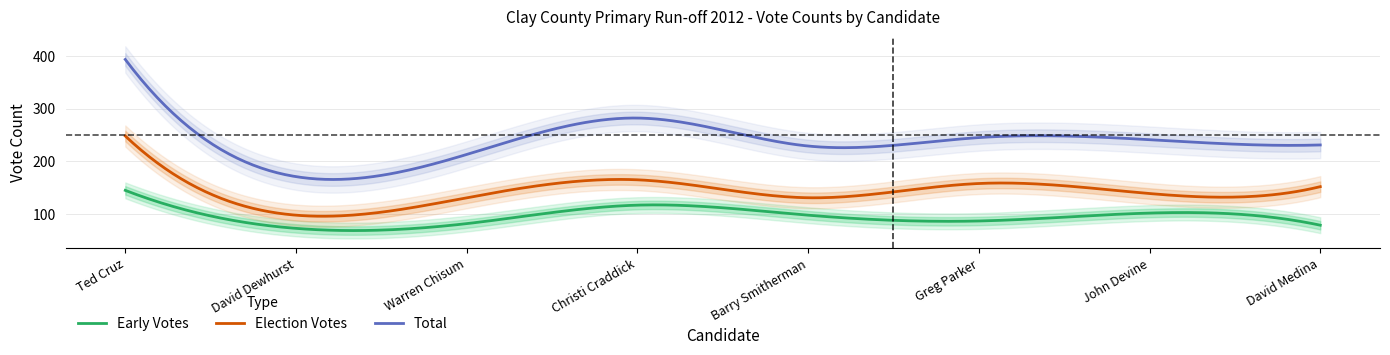

Is the value of Early Votes at John Devine greater than the value of Total at Warren Chisum?

No